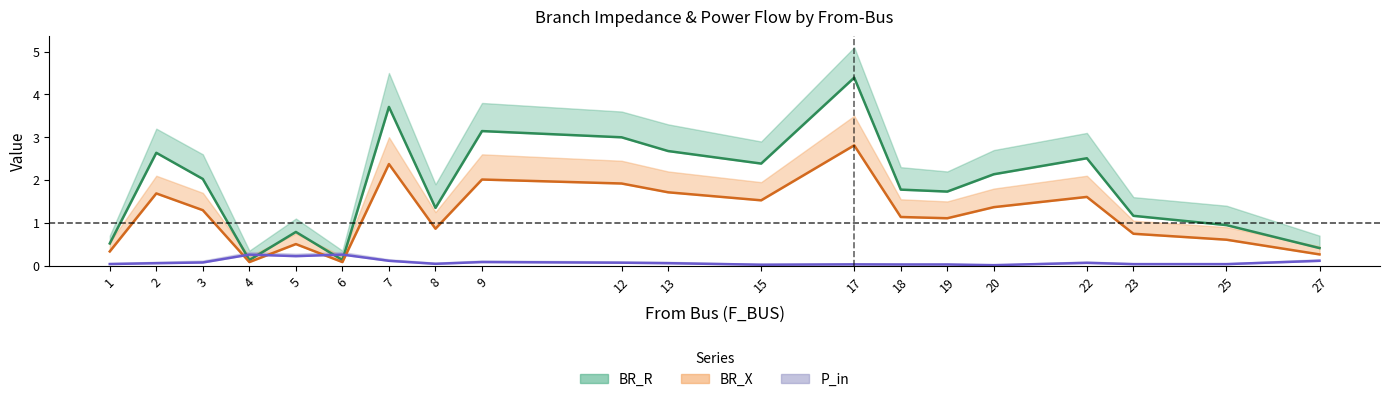

Rank the categories by BR_R value from lowest to highest.

4, 6, 27, 1, 5, 25, 23, 8, 19, 18, 3, 20, 15, 22, 2, 13, 12, 9, 7, 17